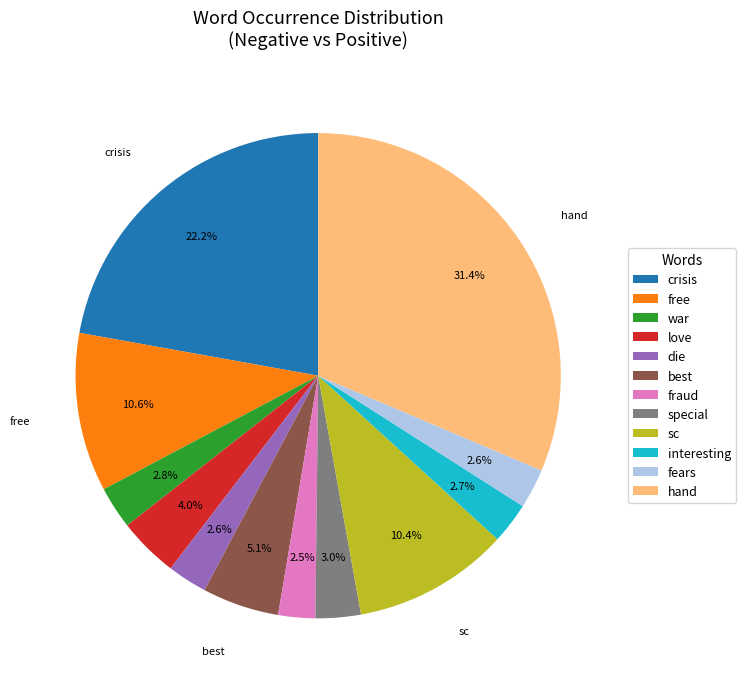

How many segments does this pie chart have?

12